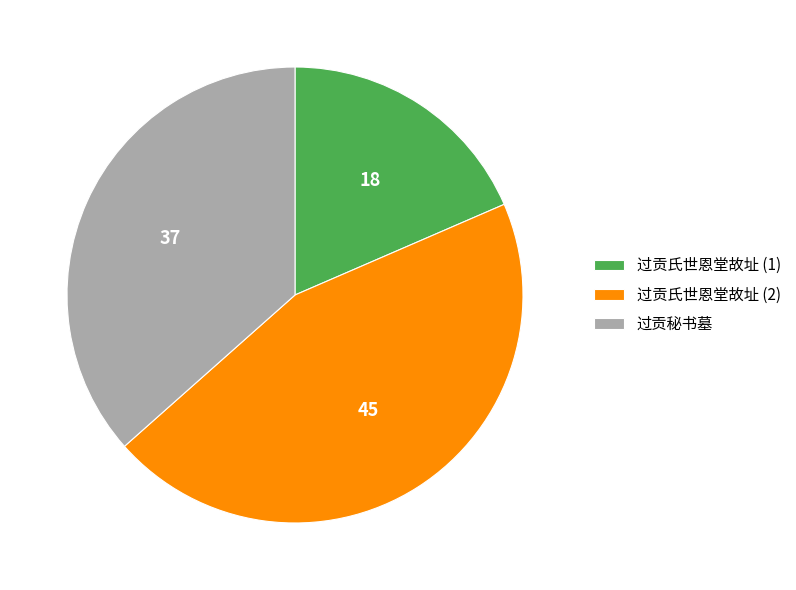

Is there any slice that represents more than half of the pie?

No